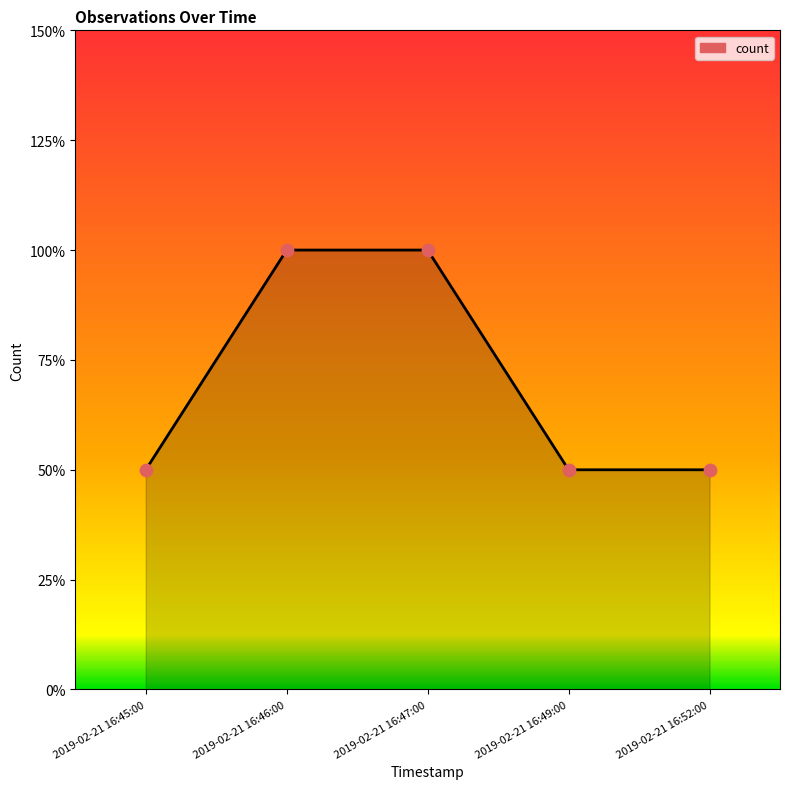

Between 2019-02-21 16:46:00 and 2019-02-21 16:47:00, which is larger?

2019-02-21 16:46:00